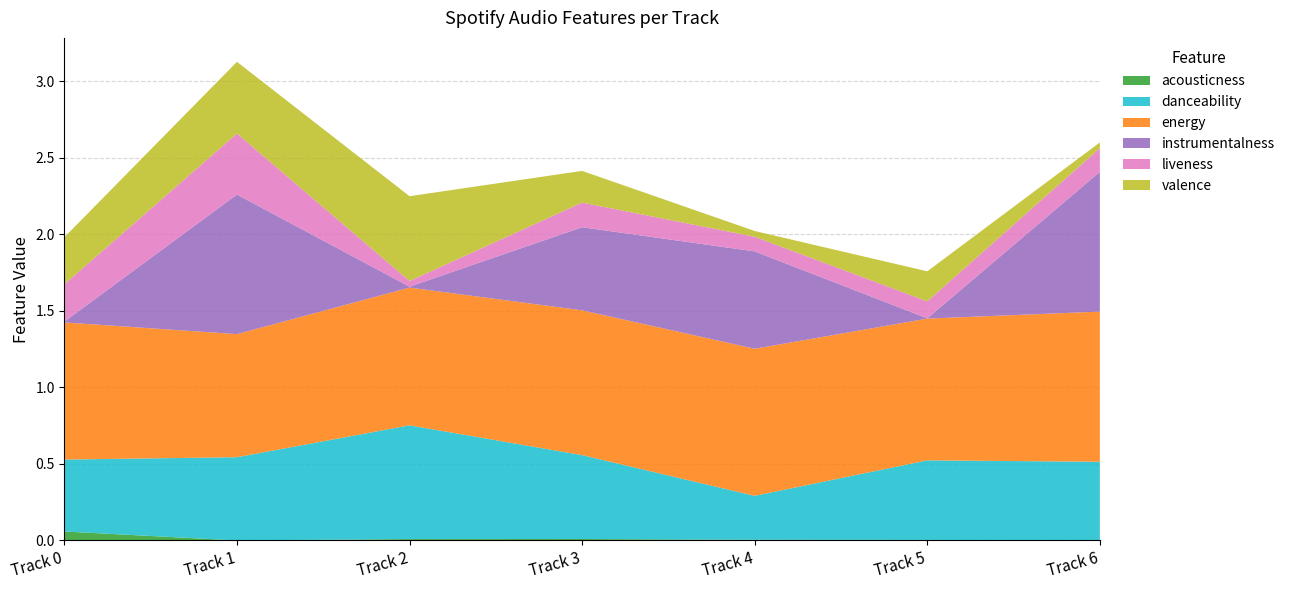

Reading right to left, what are all the values shown in this chart?

acousticness: Track 6=0.0	Track 5=0.0	Track 4=0.0	Track 3=0.0	Track 2=0.0	Track 1=0.0	Track 0=0.1
danceability: Track 6=0.5	Track 5=0.5	Track 4=0.3	Track 3=0.5	Track 2=0.7	Track 1=0.5	Track 0=0.5
energy: Track 6=1.0	Track 5=0.9	Track 4=1.0	Track 3=0.9	Track 2=0.9	Track 1=0.8	Track 0=0.9
instrumentalness: Track 6=0.9	Track 5=0.0	Track 4=0.6	Track 3=0.5	Track 2=0.0	Track 1=0.9	Track 0=0.0
liveness: Track 6=0.2	Track 5=0.1	Track 4=0.1	Track 3=0.2	Track 2=0.0	Track 1=0.4	Track 0=0.2
valence: Track 6=0.0	Track 5=0.2	Track 4=0.0	Track 3=0.2	Track 2=0.6	Track 1=0.5	Track 0=0.3